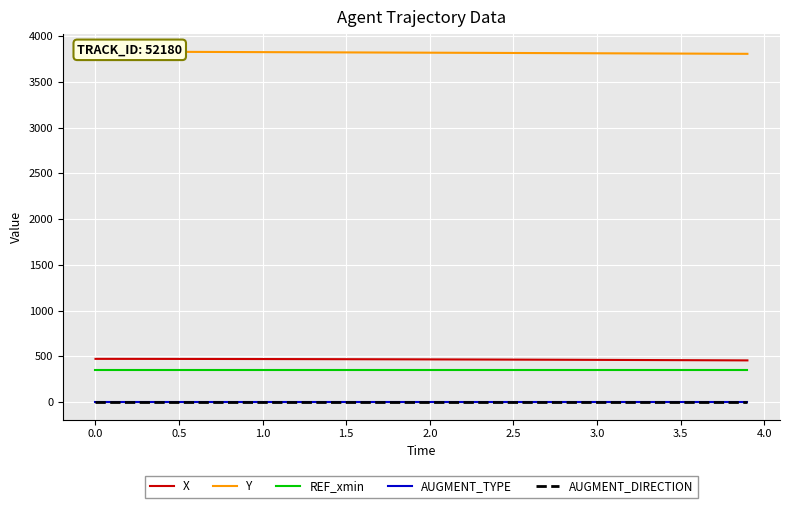

What is the greatest value displayed?

3830.3